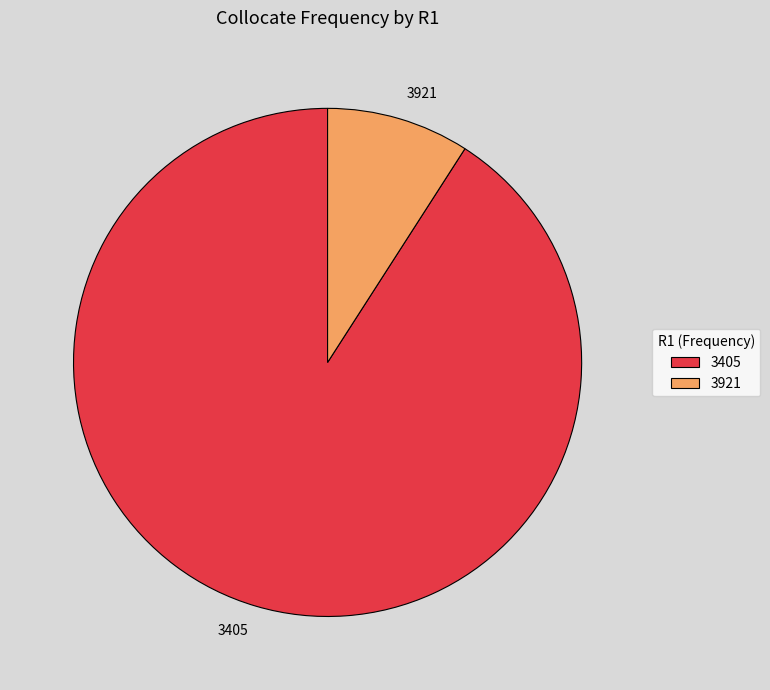

Which category has the smallest portion of the pie?

3921